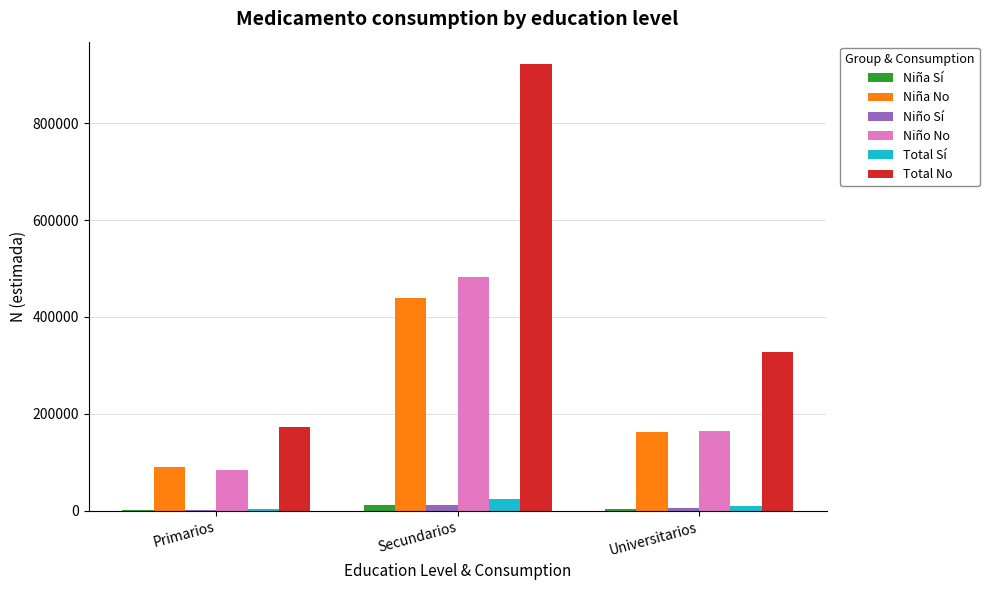

What is the greatest value displayed?

921814